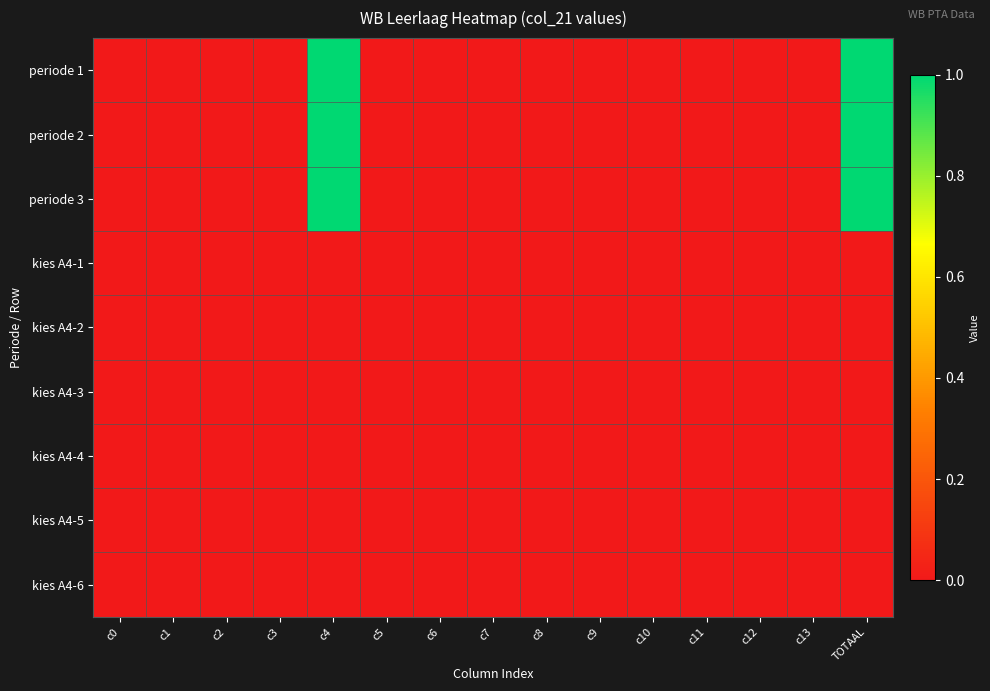

At how many categories does at least one series exceed 0?

2